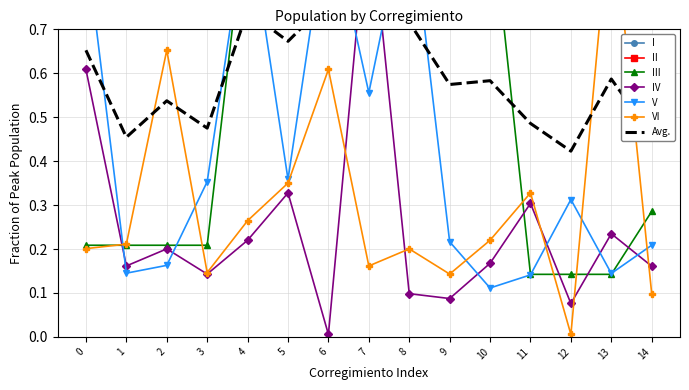

How many interior local valleys does the IV series have?

5